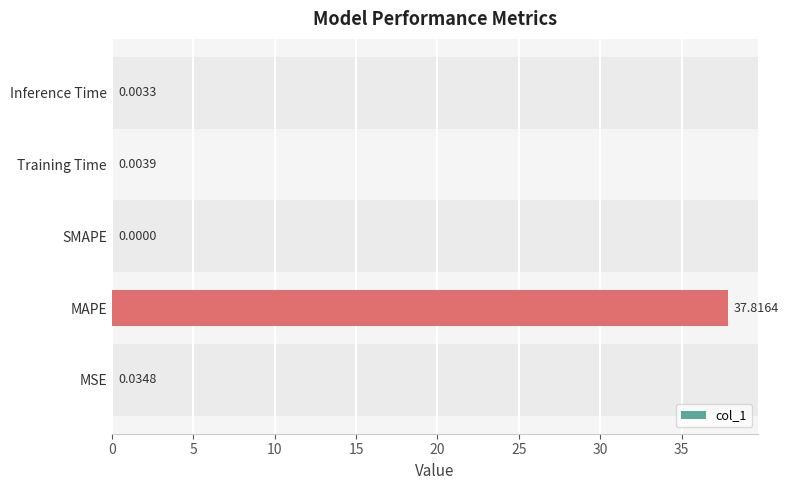

What is the sum of all values?

37.9